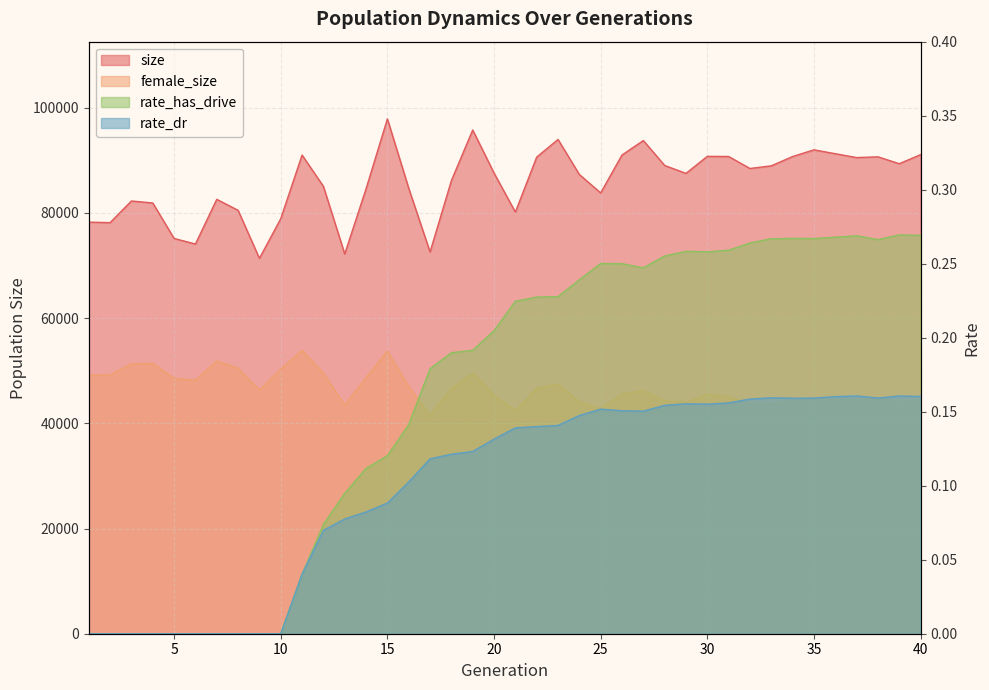

Rank the series by their maximum value, from highest to lowest.

size, female_size, rate_has_drive, rate_dr